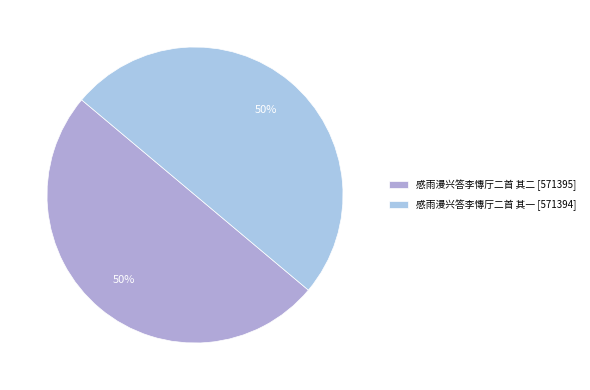

What is the majority slice?

感雨漫兴答李慱厅二首 其二